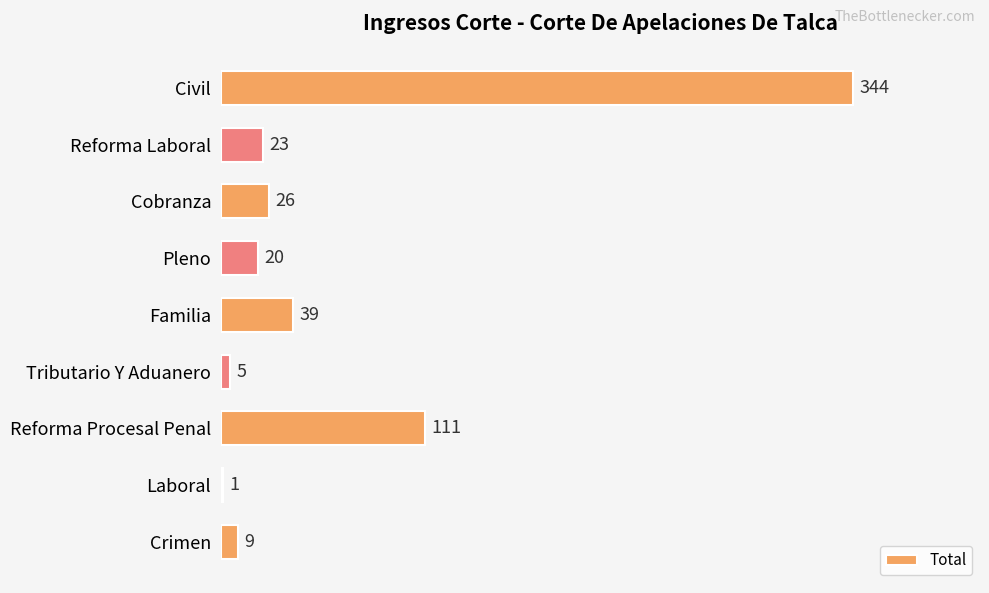

Is it true that the value at Tributario Y Aduanero is 5?

True